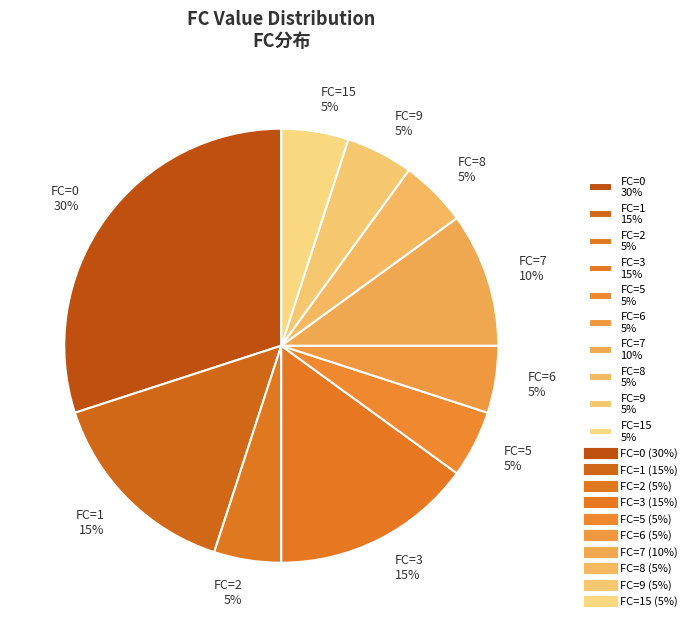

Is it true that FC=6 5% is 17% of the pie?

False